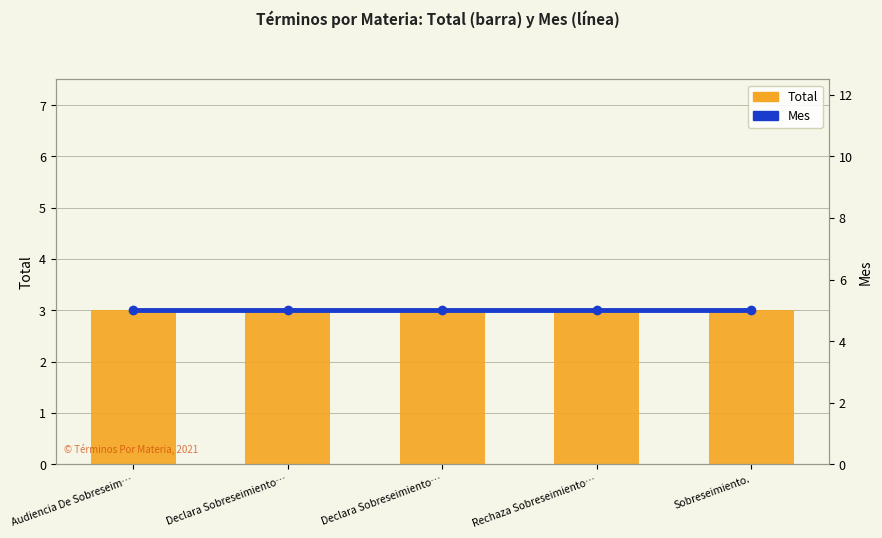

Between Declara Sobreseimiento… and Rechaza Sobreseimiento…, which is larger?

Declara Sobreseimiento…